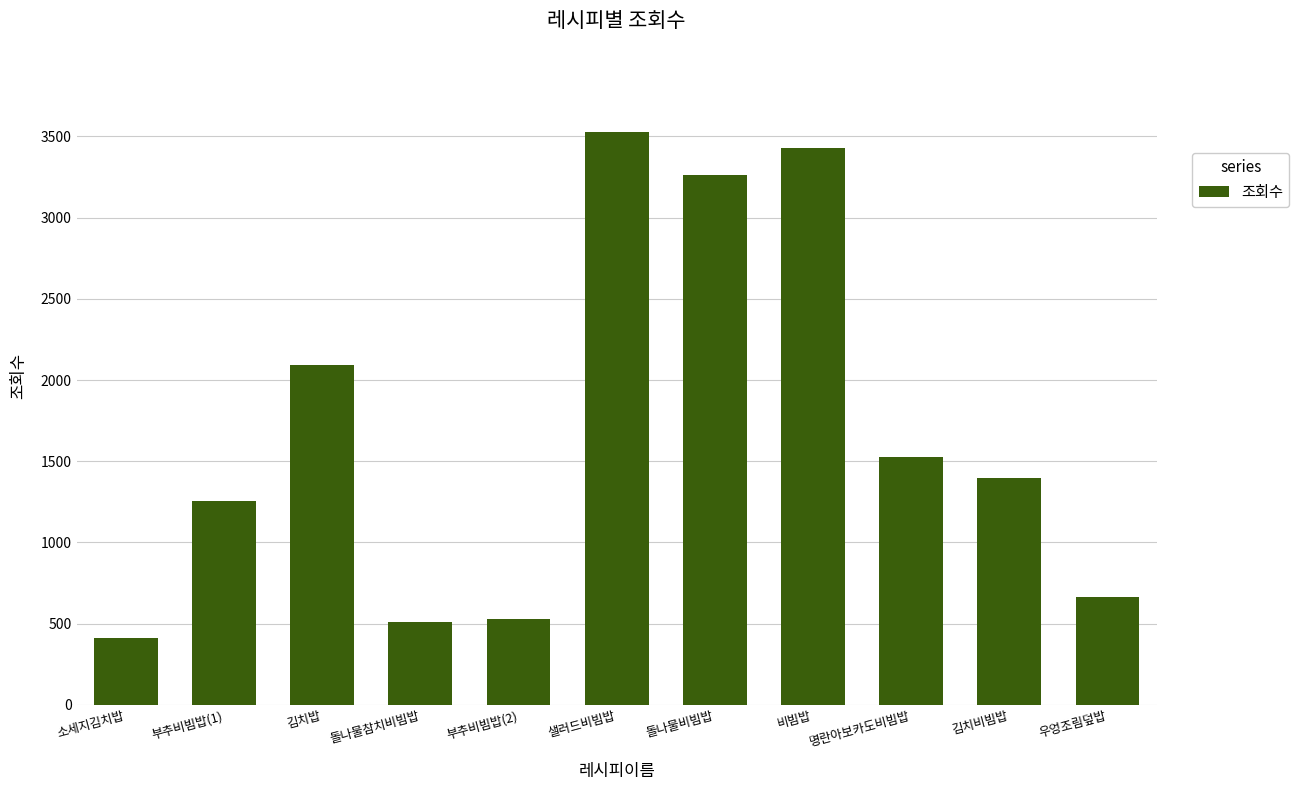

What is the sum of the values at 샐러드비빔밥 and 돌나물참치비빔밥?

4038